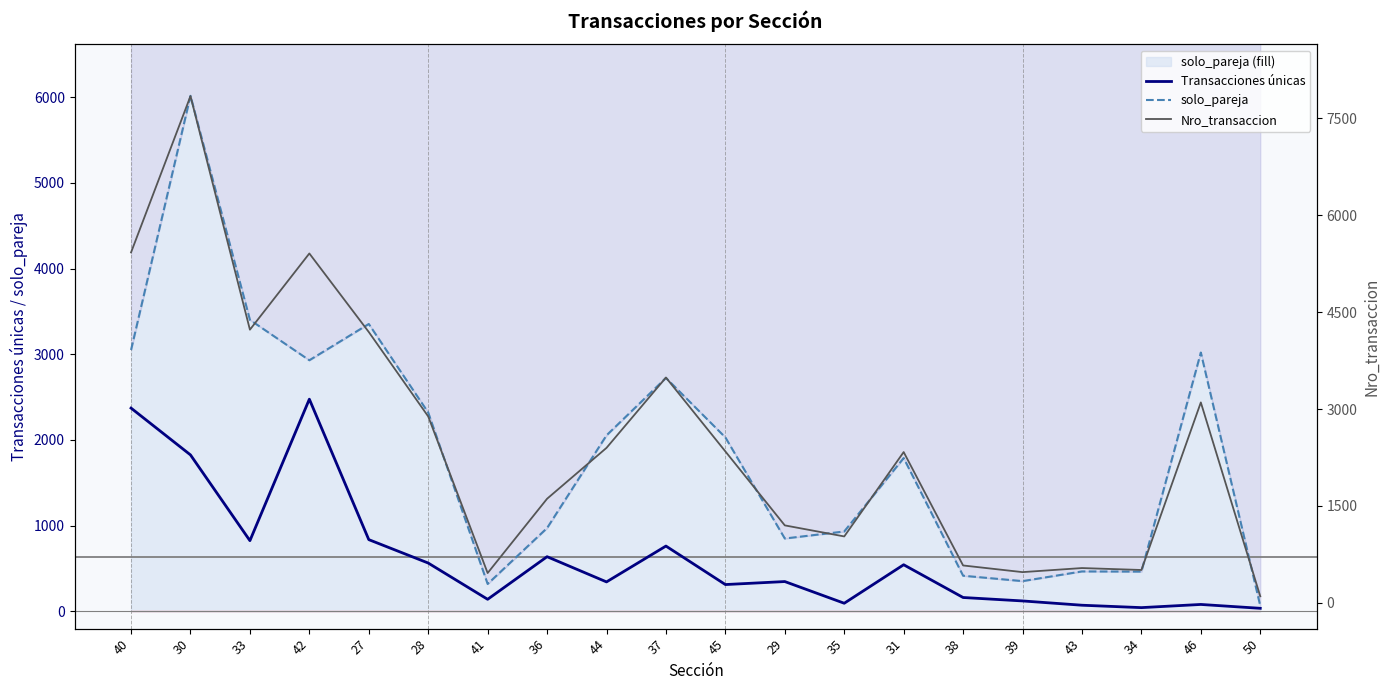

How many lines are shown in the chart?

3